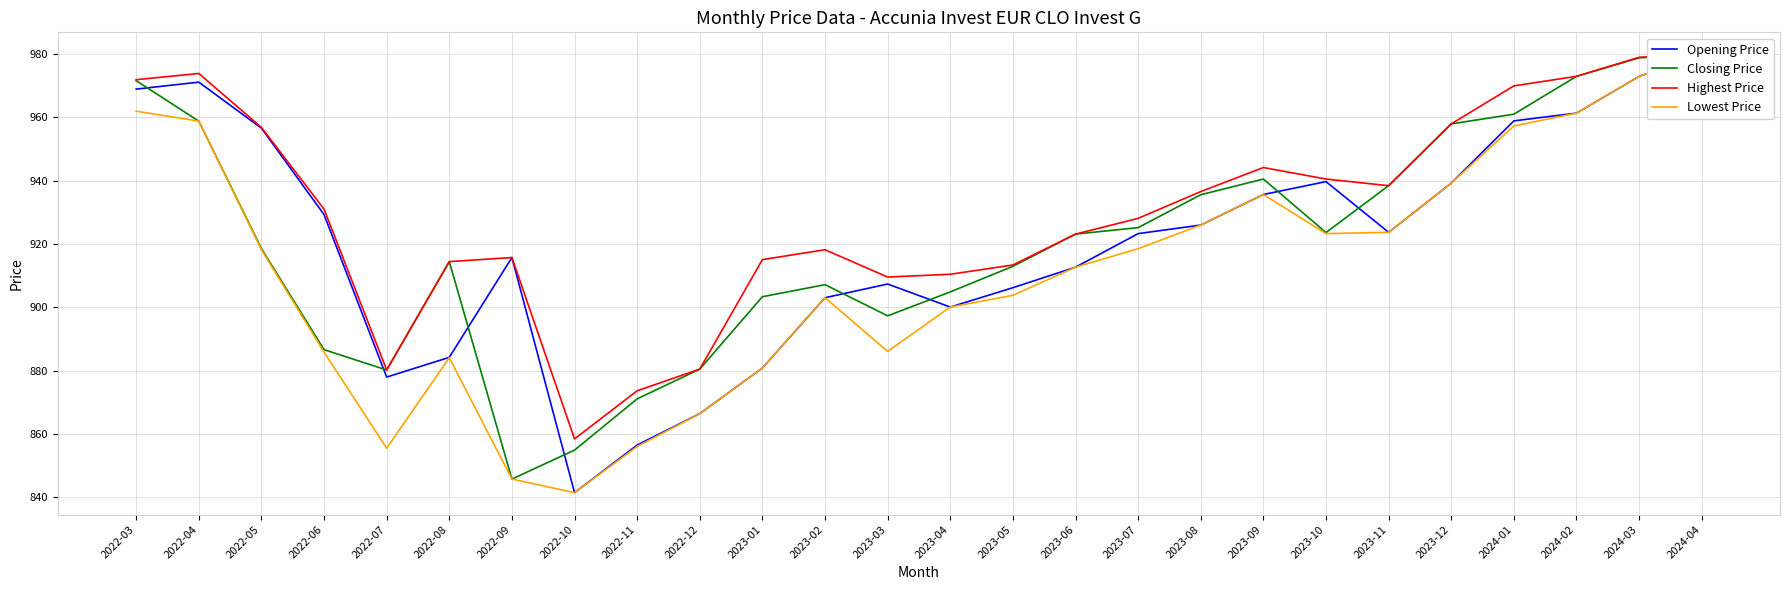

True or false: Highest Price and Opening Price intersect in this chart.

False